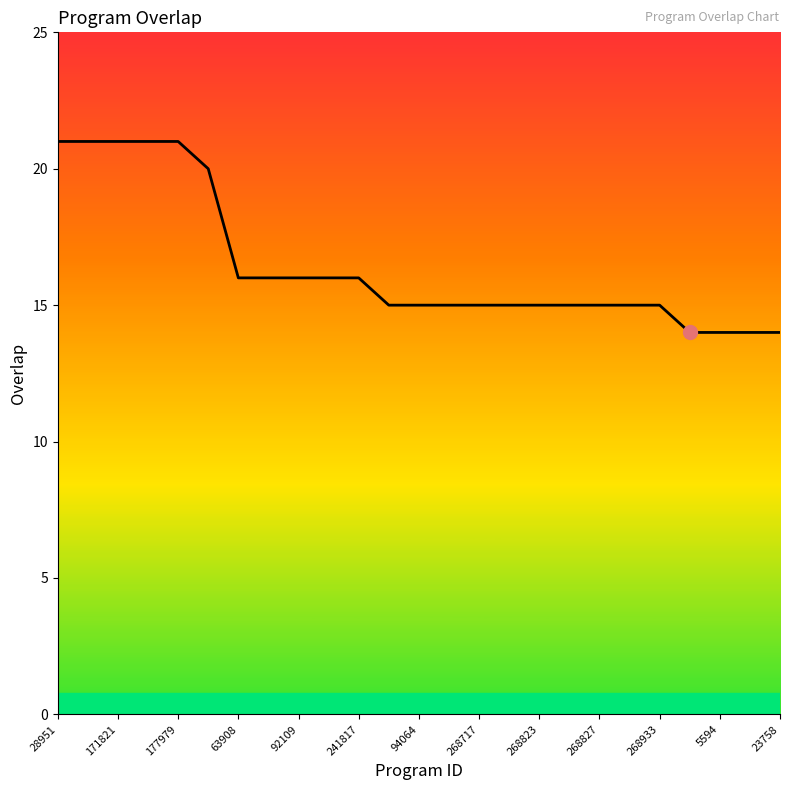

What is the difference between the maximum and minimum values?

7